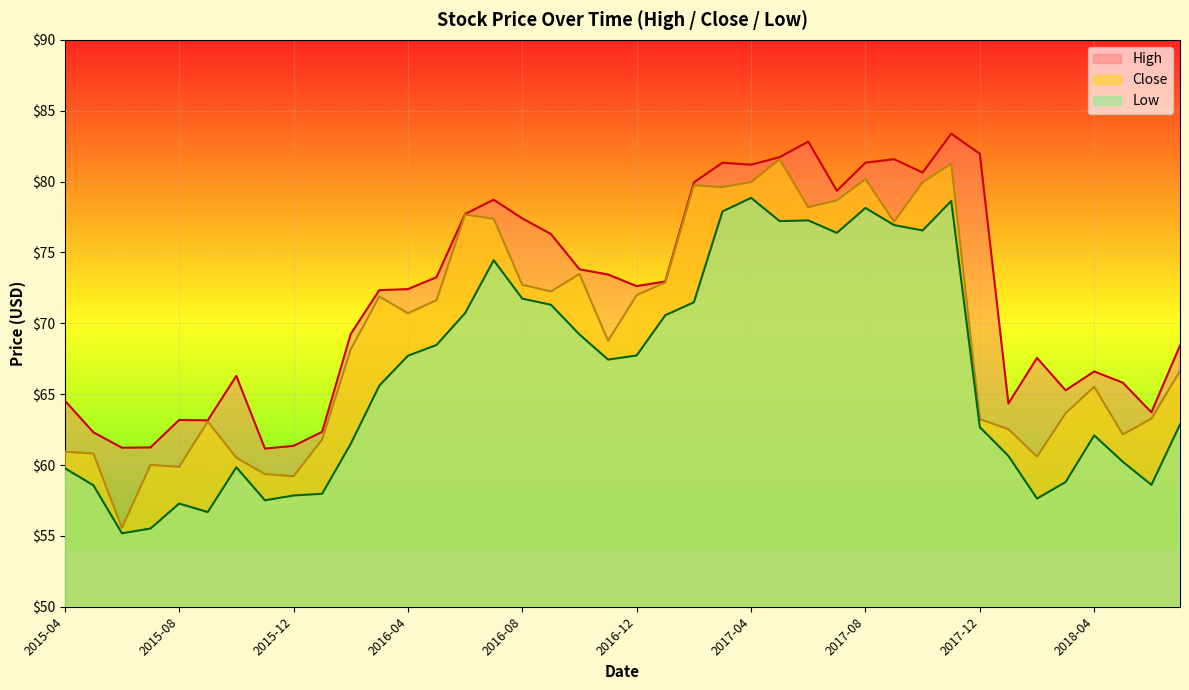

How many values in the High series exceed 72?

22